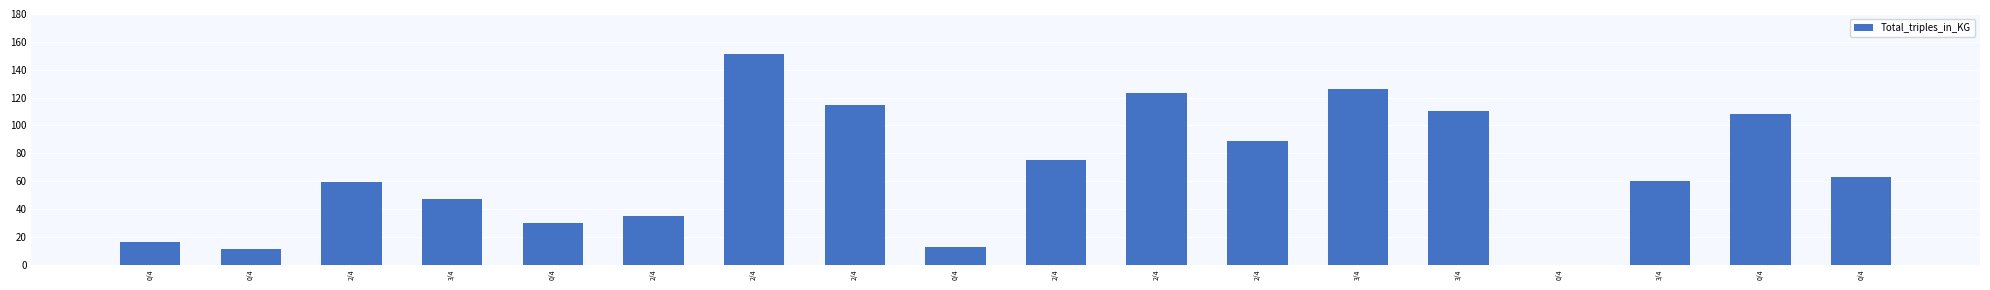

How many series are shown in this chart?

1